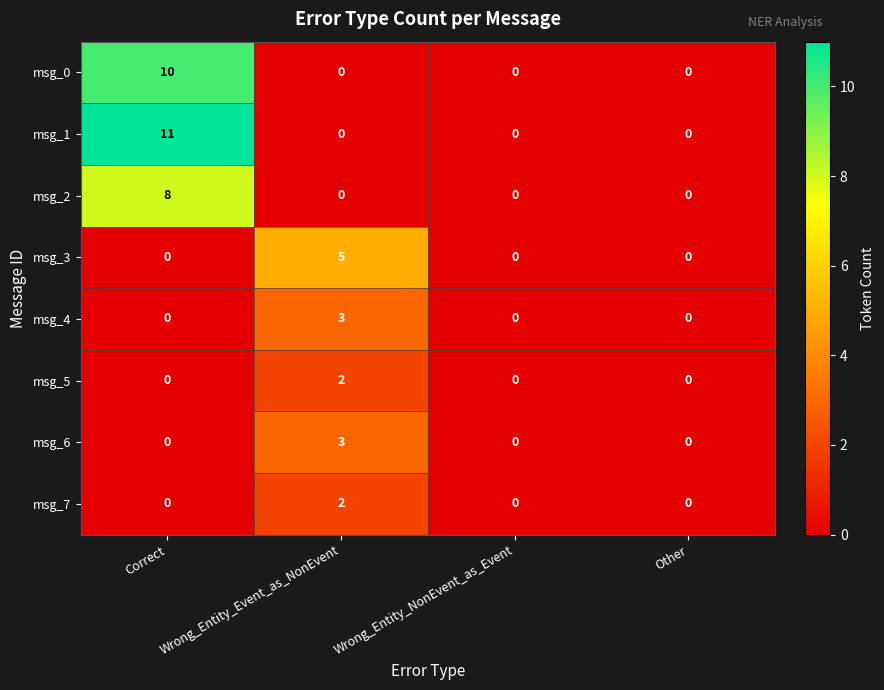

Which category has the highest value across all series?

Correct